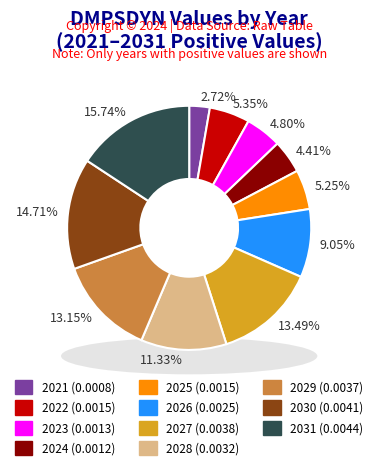

To the nearest percent, what portion does 2031 represent?

16%